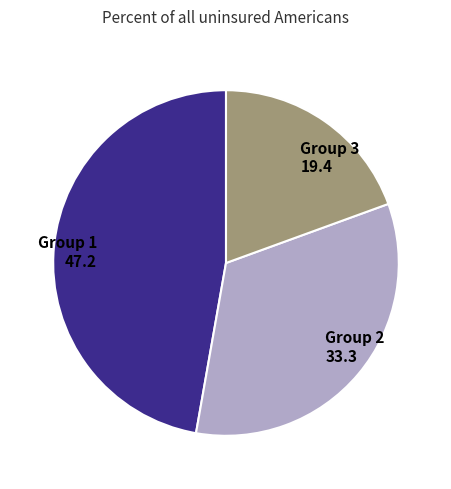

Is there a majority slice in this chart?

No